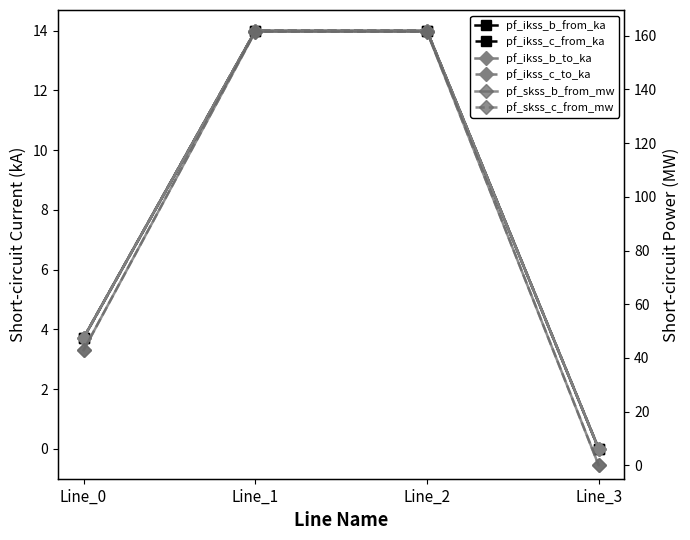

What value does the pf_ikss_c_from_ka series have at Line_2?

14.0